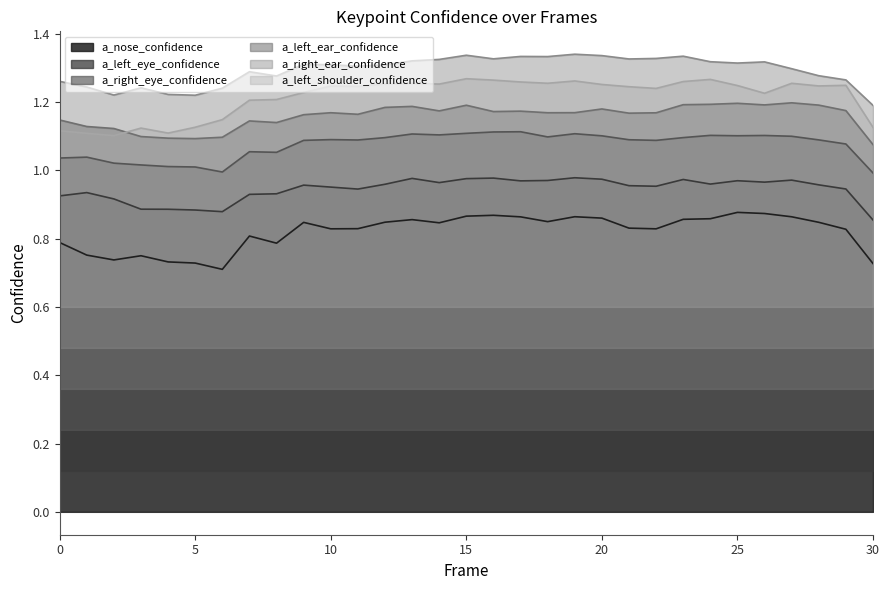

List the series in order of their peak value, lowest first.

a_nose_confidence, a_left_eye_confidence, a_right_eye_confidence, a_left_ear_confidence, a_left_shoulder_confidence, a_right_ear_confidence